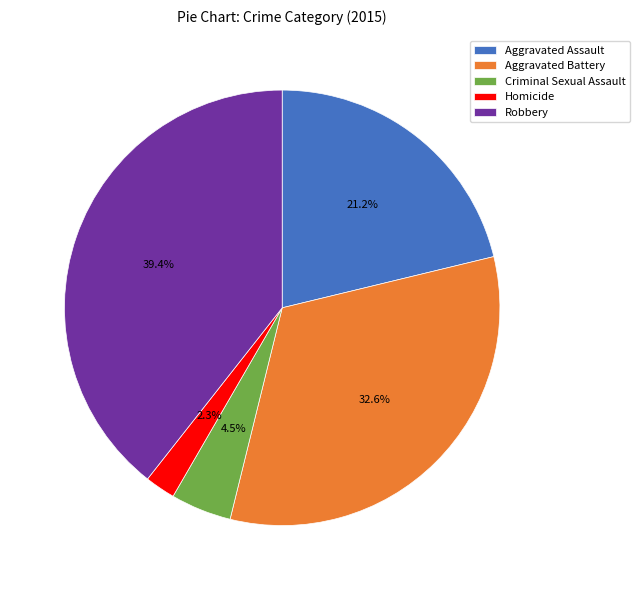

What is the total percentage of Criminal Sexual Assault and Robbery?

43.9%